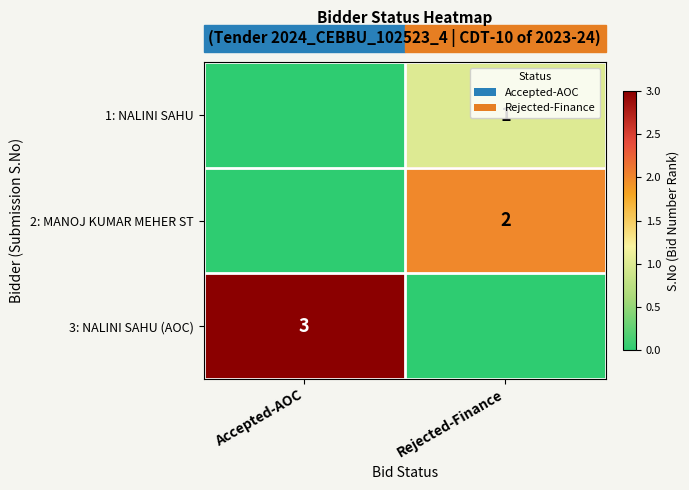

The value of 1: NALINI SAHU at Rejected-Finance is 1. True or false?

True